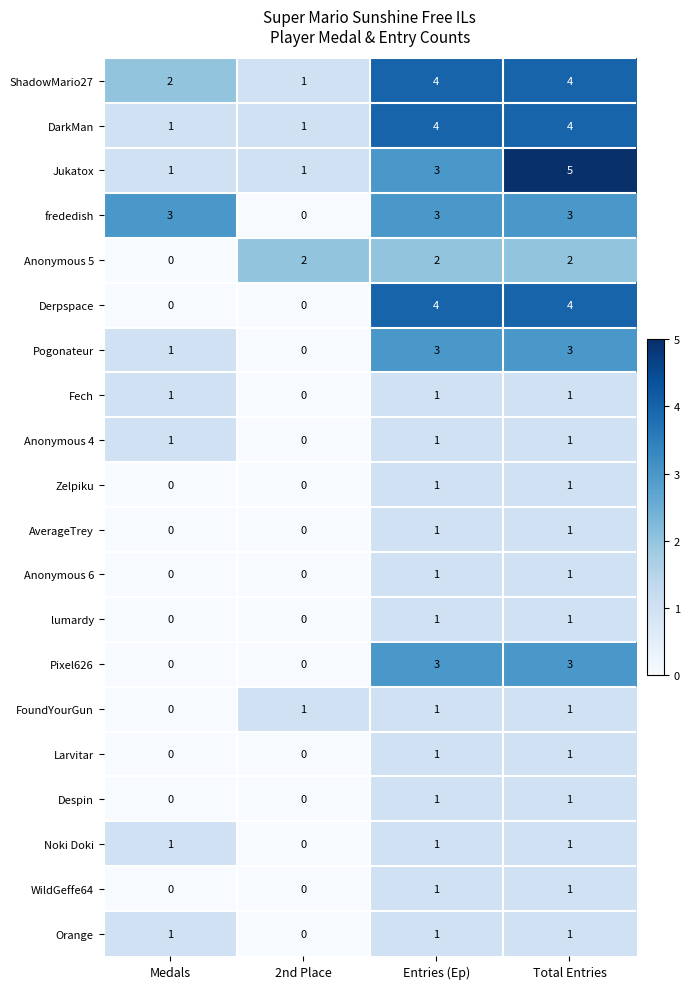

At which label is frededish closest to 1?

2nd Place